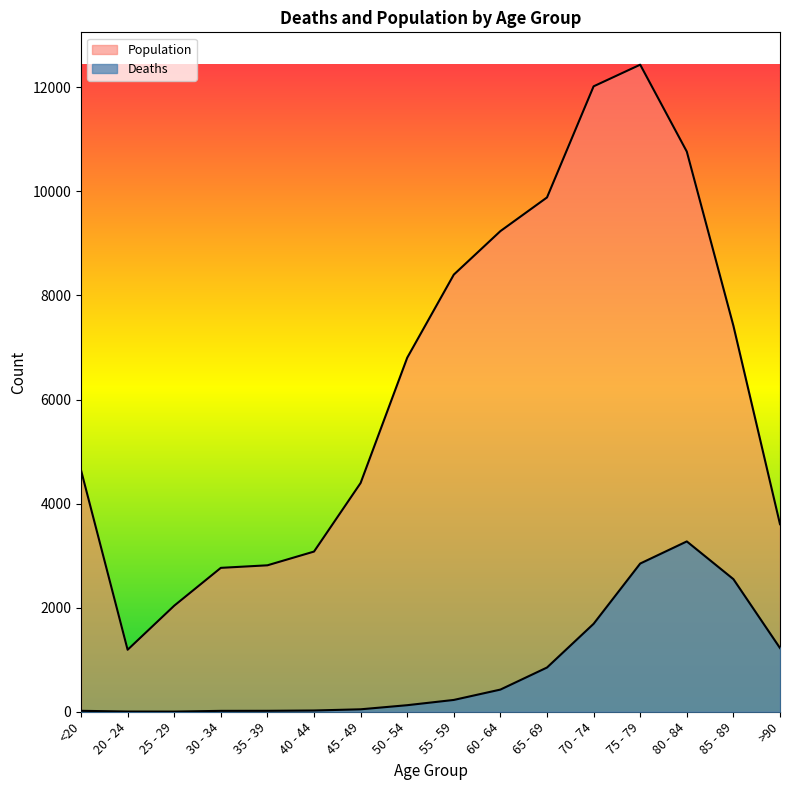

What is the value of the Deaths point at the 5th from the left?

18